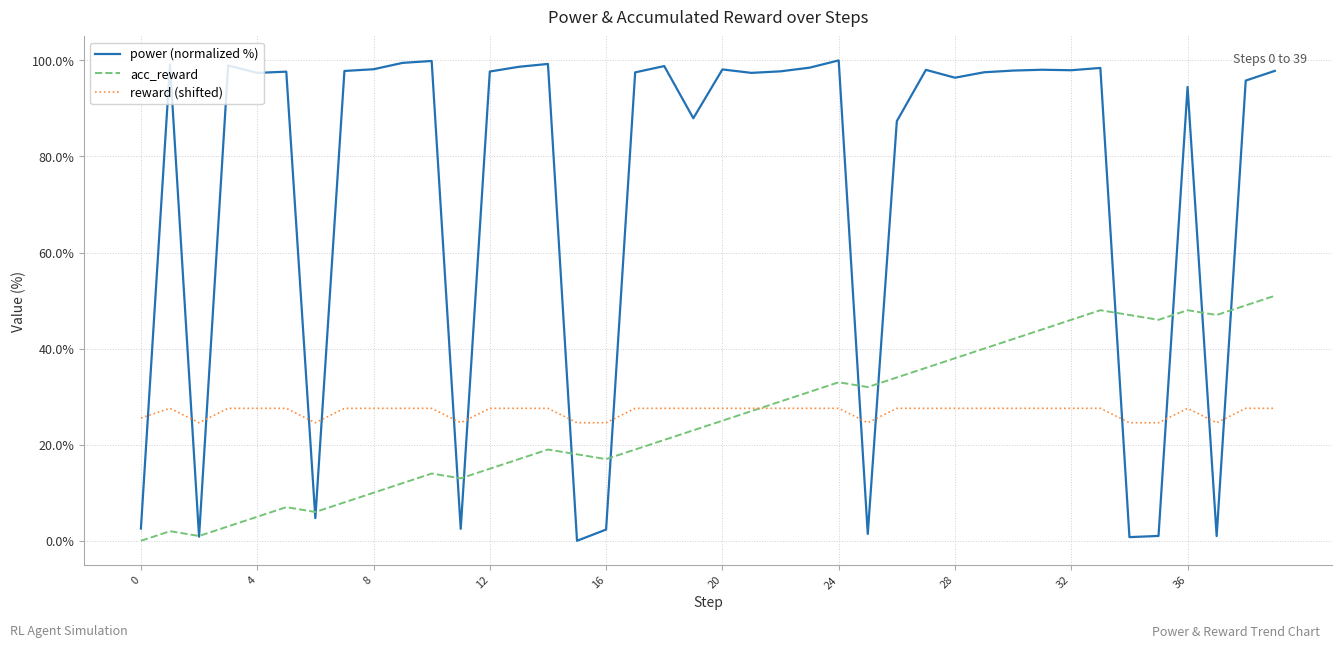

Which series has the largest total across all categories?

power (normalized %)